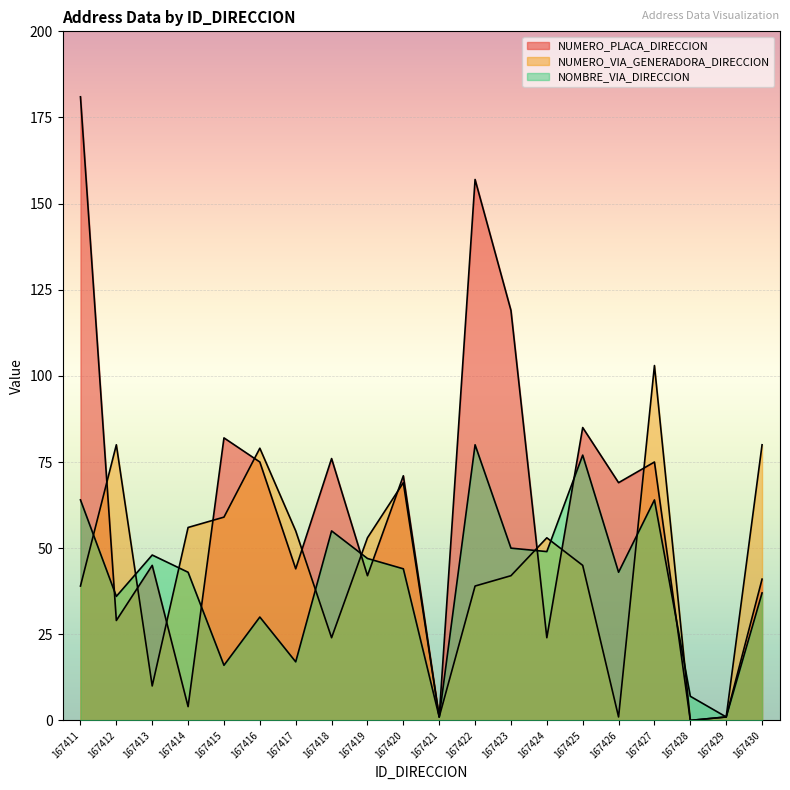

What is the difference between the highest and lowest values at 167414?

52